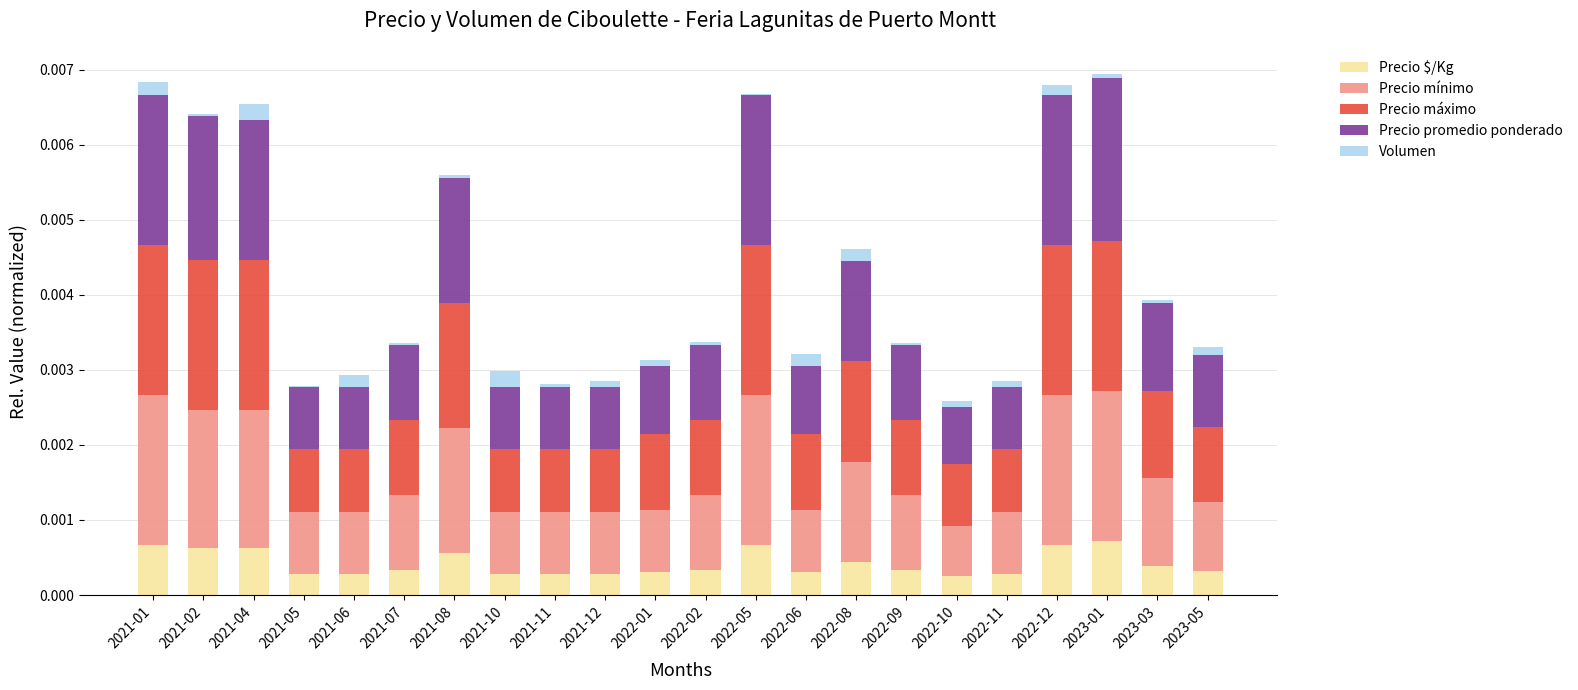

The value of Precio $/Kg at 2022-11 is 0.0. True or false?

True